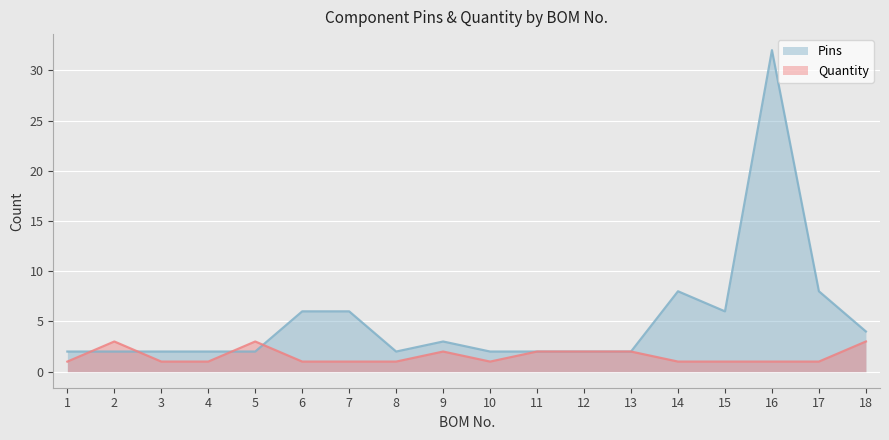

Which series has the largest total across all categories?

Pins